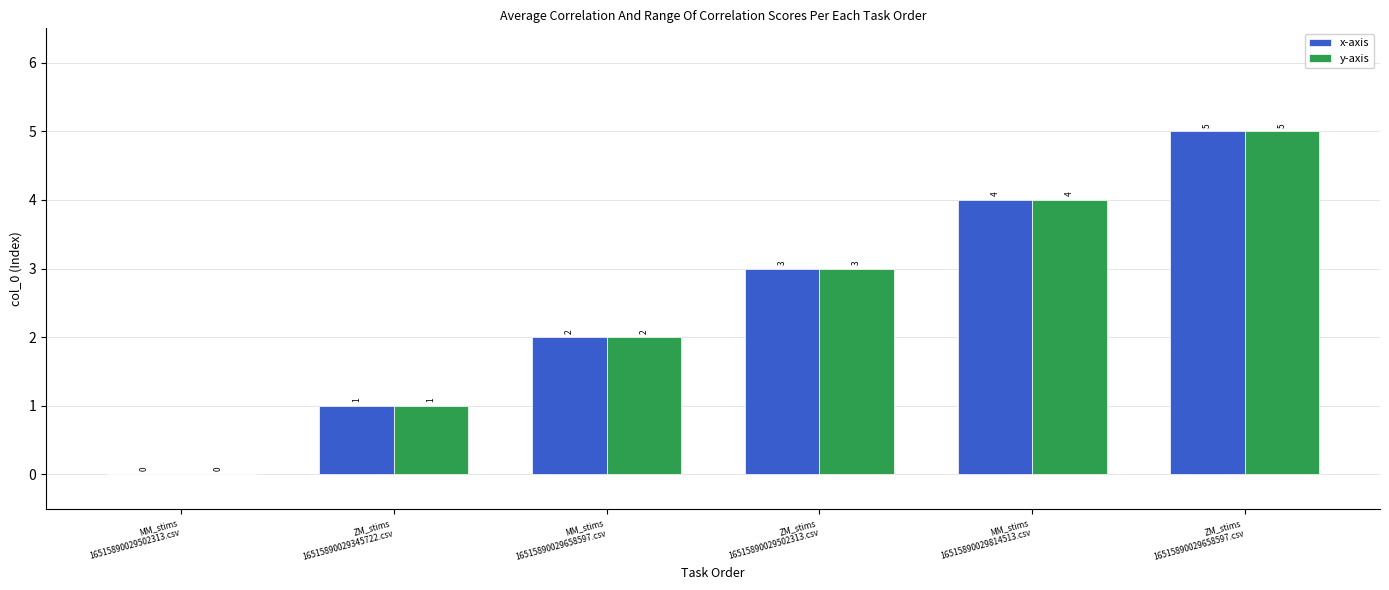

How many series are shown in this chart?

2